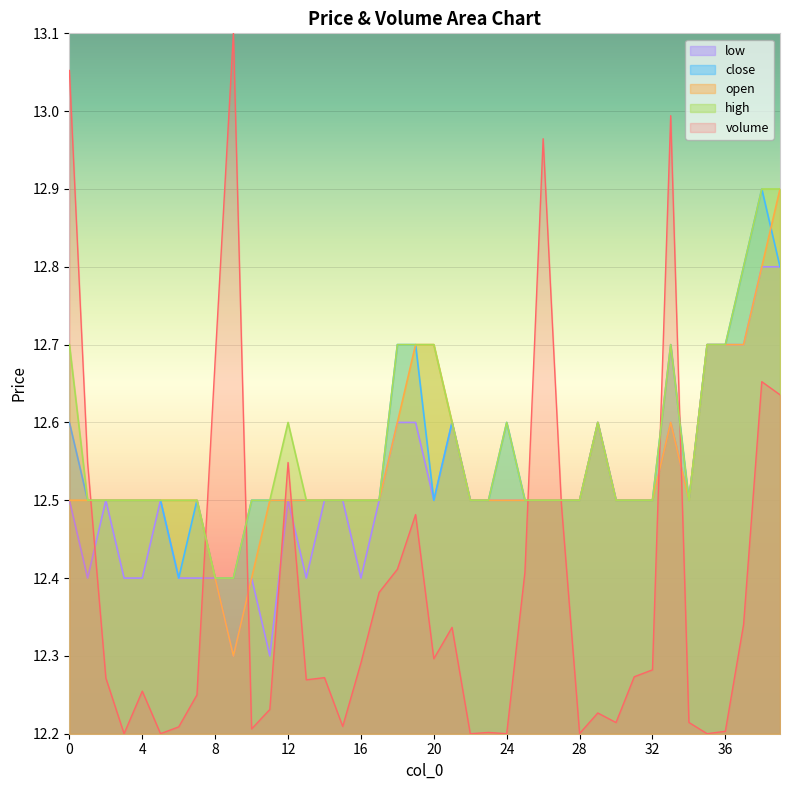

True or false: close and volume intersect in this chart.

True